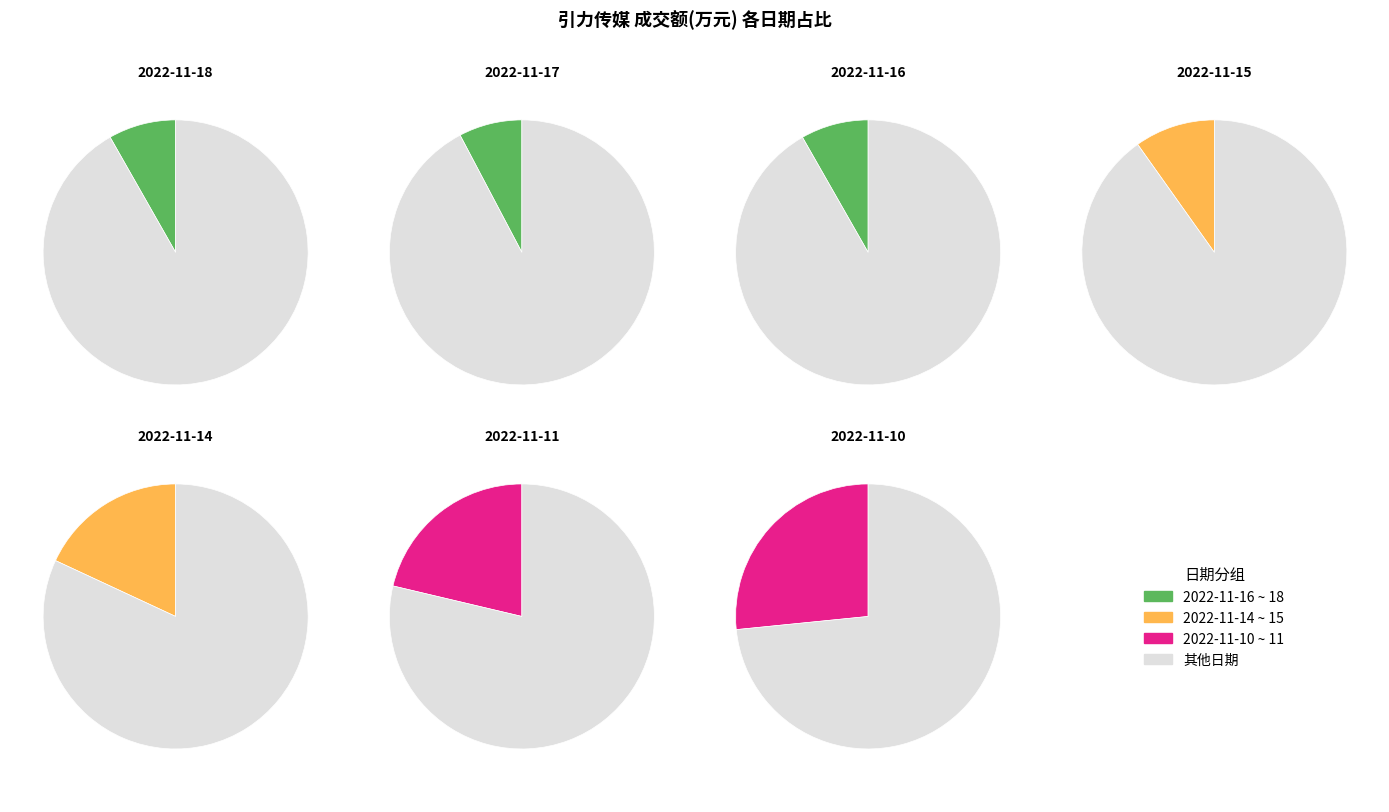

What is the change in value from 8918 to 11356?

+2438